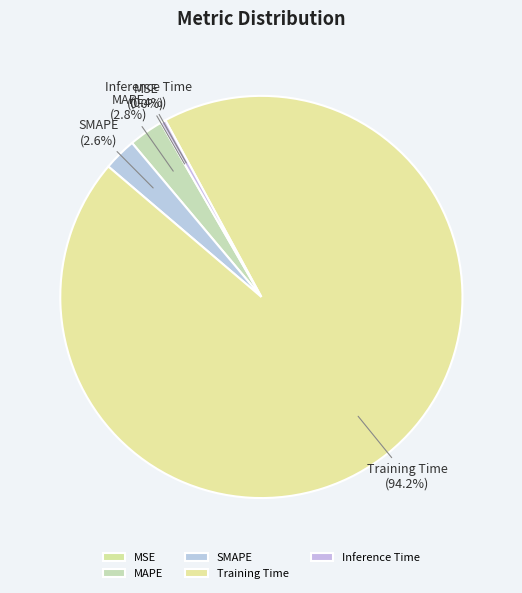

How much of the chart is everything except SMAPE?

97.4%